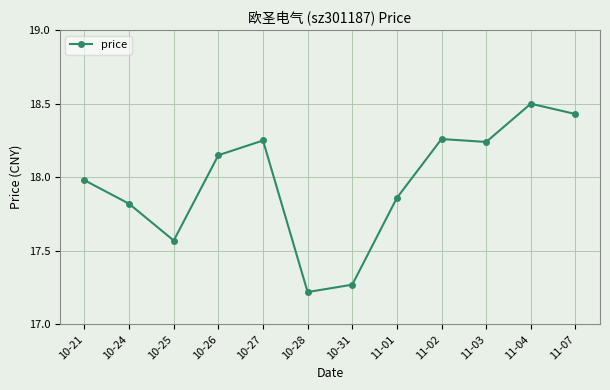

The chart shows a value of 31.6 at 11-01. True or false?

False